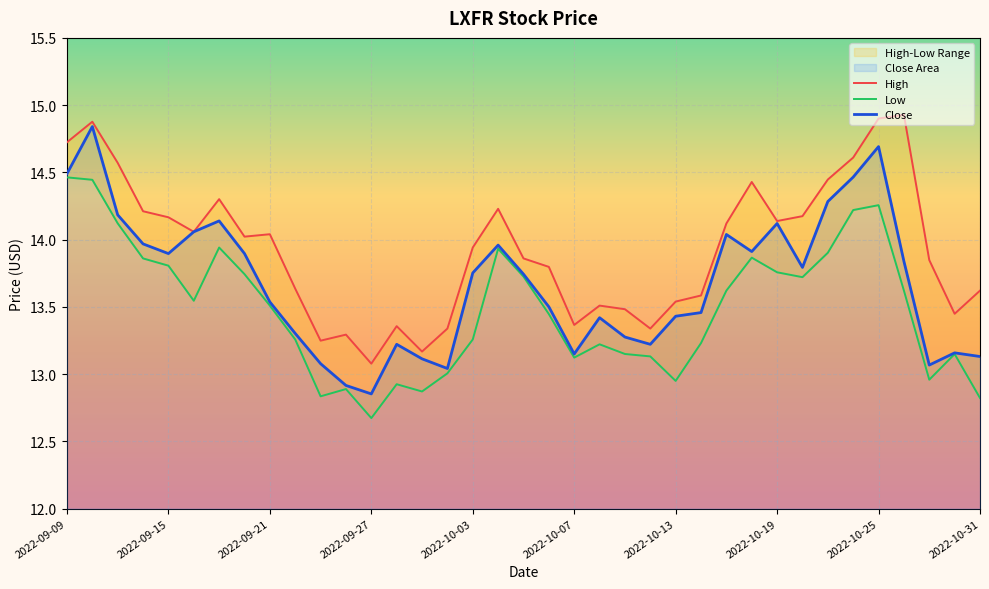

Reading left to right, transcribe all the data shown in this chart.

High: 14.7	14.9	14.6	14.2	14.2	14.1	14.3	14.0	14.0	13.6	13.2	13.3	13.1	13.4	13.2	13.3	13.9	14.2	13.9	13.8	13.4	13.5	13.5	13.3	13.5	13.6	14.1	14.4	14.1	14.2	14.4	14.6	14.9	14.9	13.8	13.4	13.6
Low: 14.5	14.4	14.1	13.9	13.8	13.5	13.9	13.7	13.5	13.3	12.8	12.9	12.7	12.9	12.9	13.0	13.3	13.9	13.7	13.4	13.1	13.2	13.1	13.1	12.9	13.2	13.6	13.9	13.8	13.7	13.9	14.2	14.3	13.6	13.0	13.1	12.8
Close: 14.5	14.8	14.2	14.0	13.9	14.1	14.1	13.9	13.5	13.3	13.1	12.9	12.9	13.2	13.1	13.0	13.8	14.0	13.7	13.5	13.1	13.4	13.3	13.2	13.4	13.5	14.0	13.9	14.1	13.8	14.3	14.5	14.7	13.8	13.1	13.2	13.1